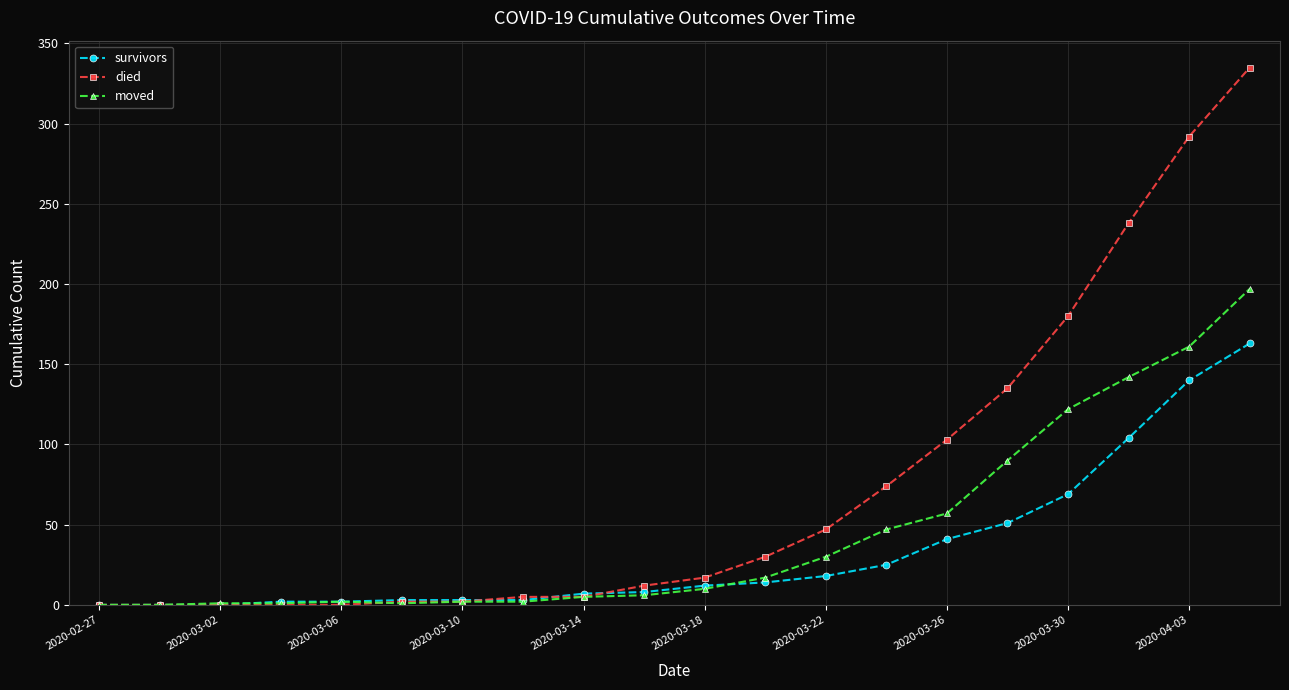

Which series has the largest total across all categories?

died